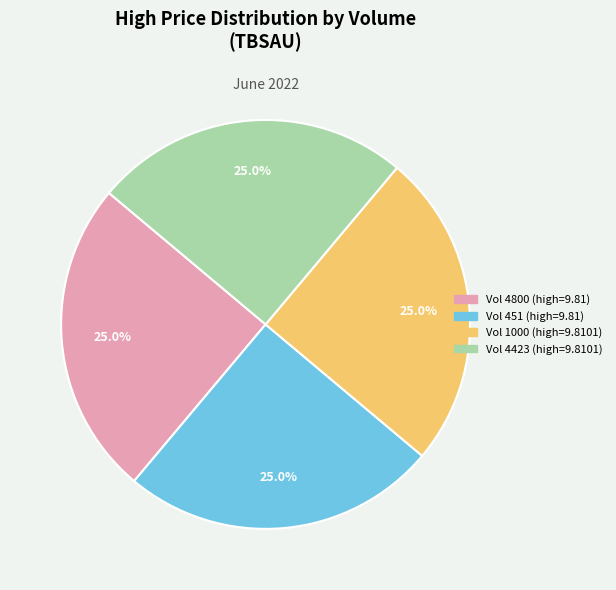

How many slices are in this pie chart?

4